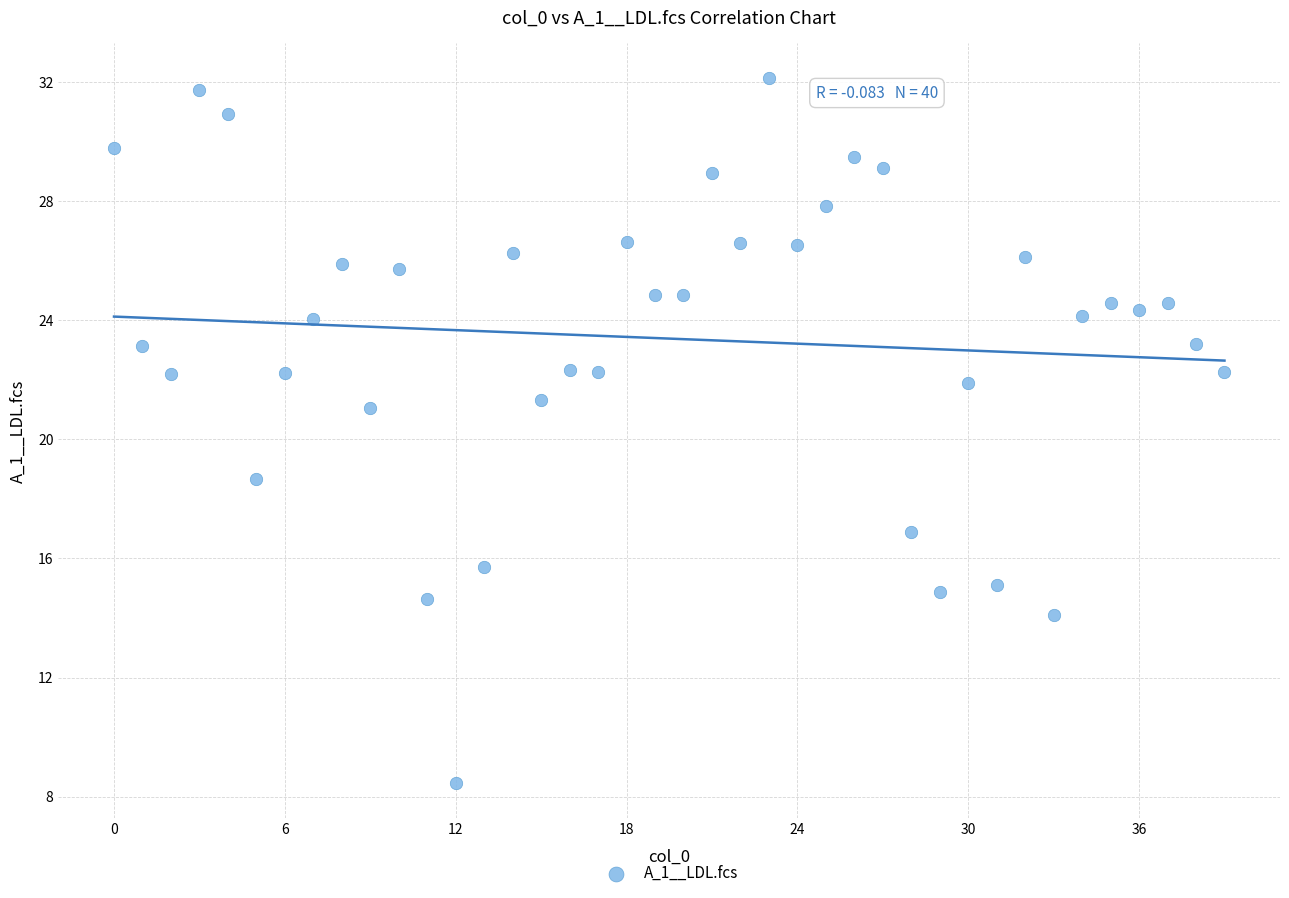

What Y value in the scatter plot is closest to 20?

21.0